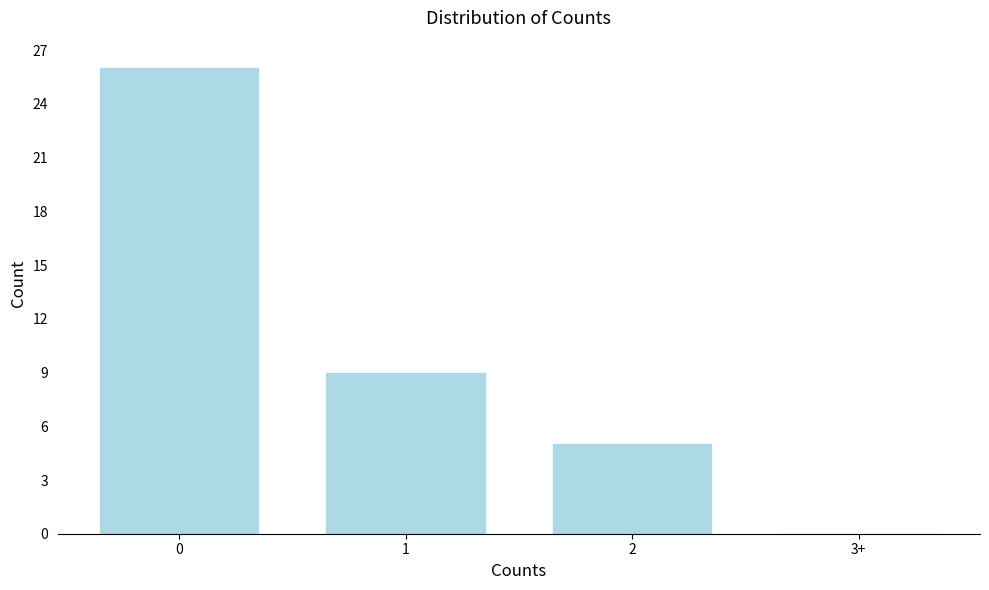

Reading right to left, transcribe all the data shown in this chart.

3+=0	2=5	1=9	0=26